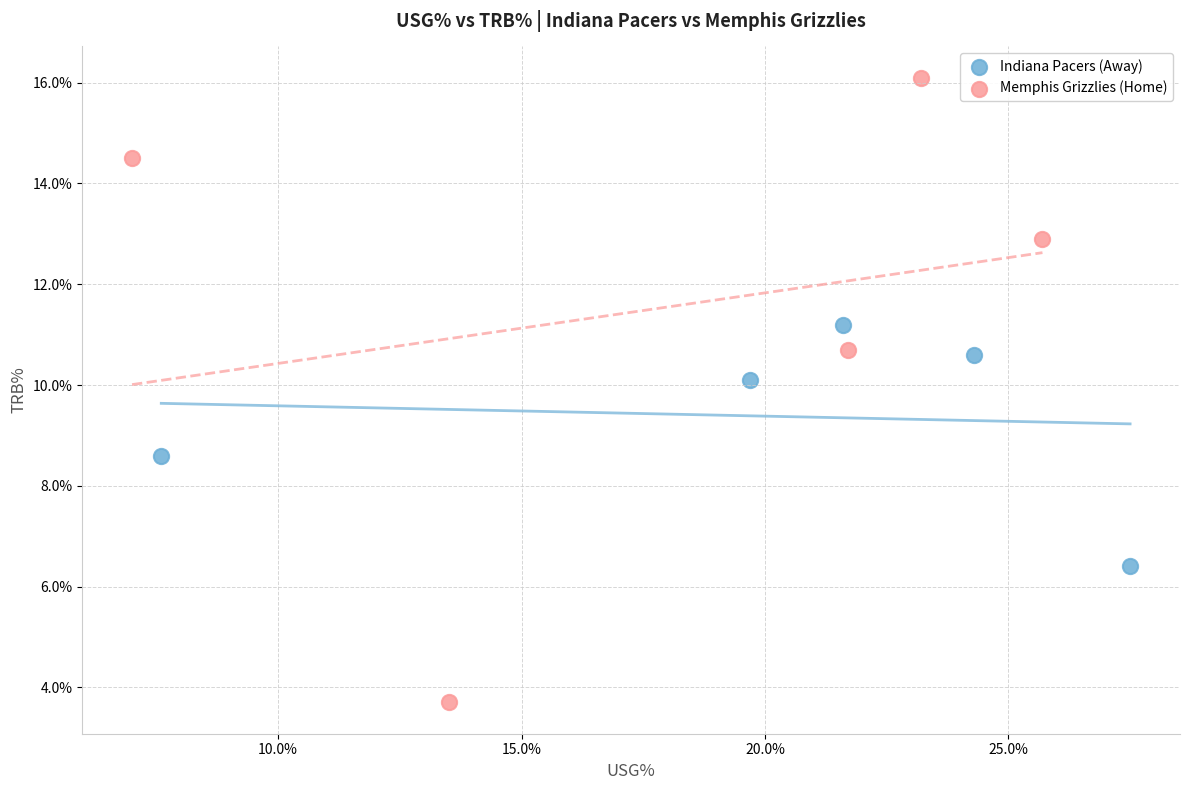

Which series has the widest spread of Y values?

Memphis Grizzlies (Home)